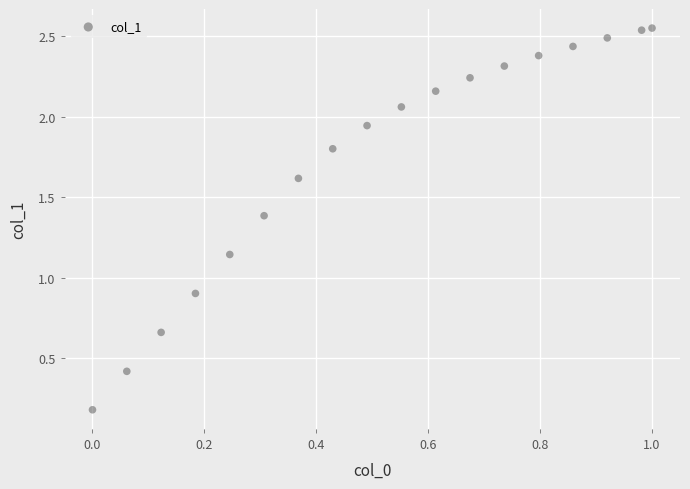

What is the range of X values (max minus min)?

1.0